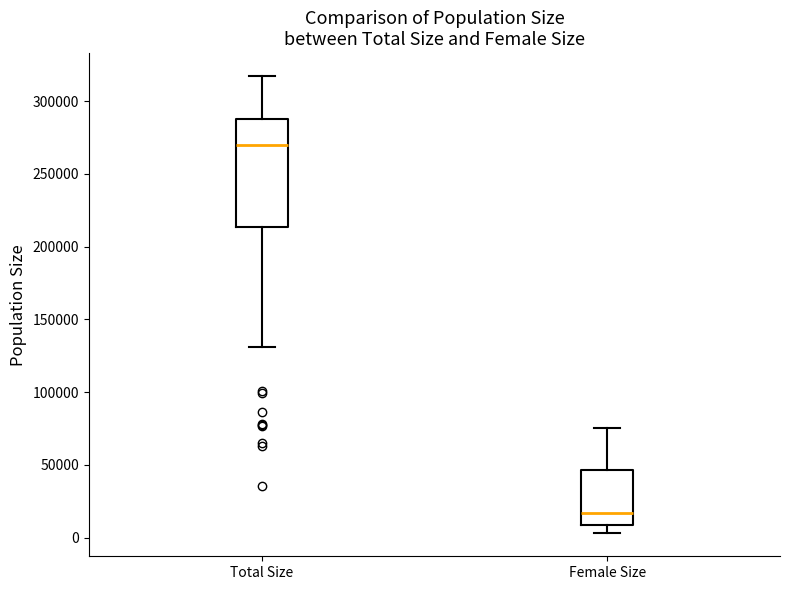

Comparing the boxes themselves (not the whiskers), which one is the tallest?

Total Size